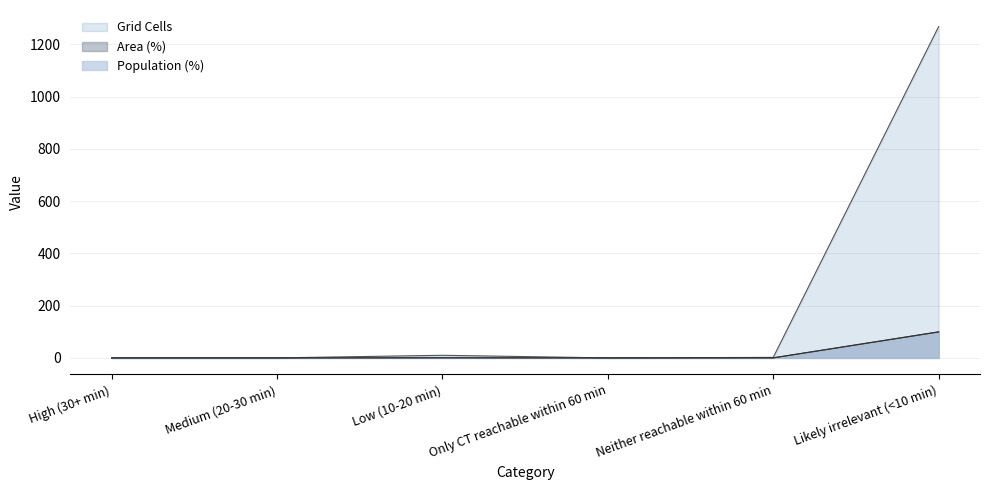

How many data points in Grid Cells are less than 2?

3